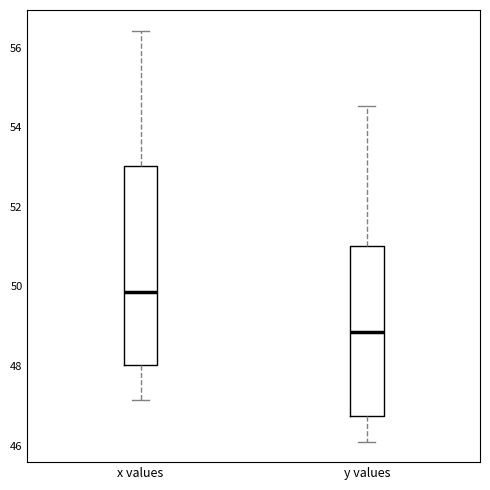

Which box's median line is the lowest?

y values